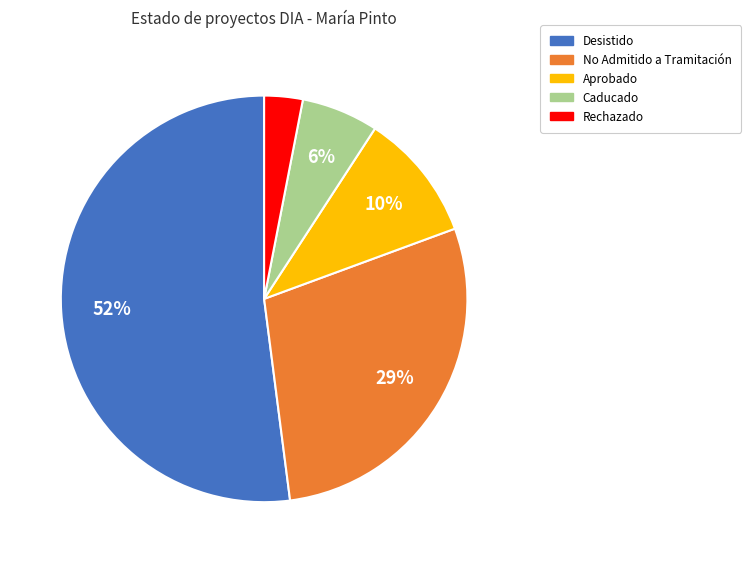

Do No Admitido a Tramitación and Rechazado together represent more than half of the pie?

No